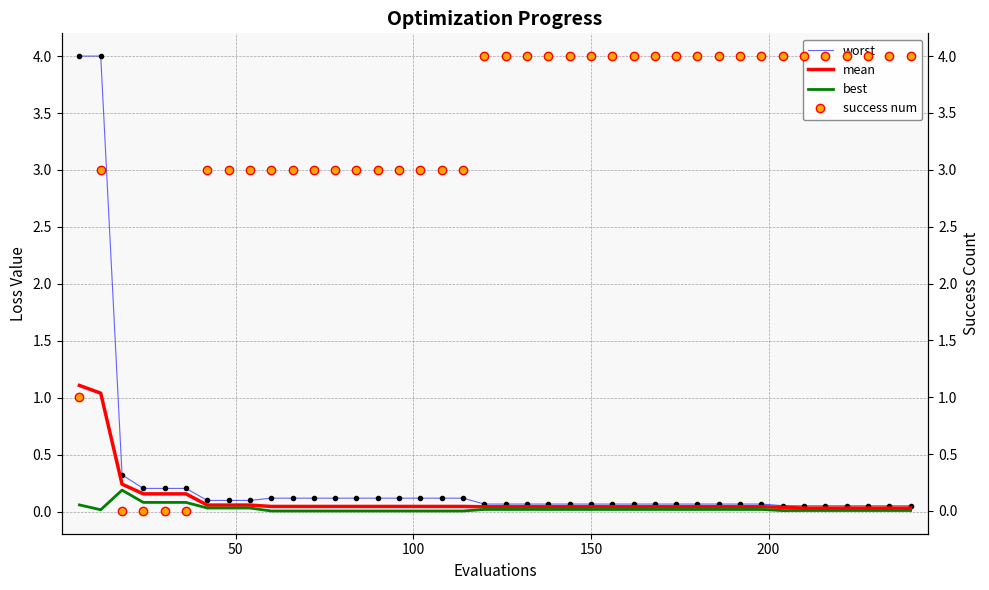

The value of worst at 27 is 0.0. True or false?

False